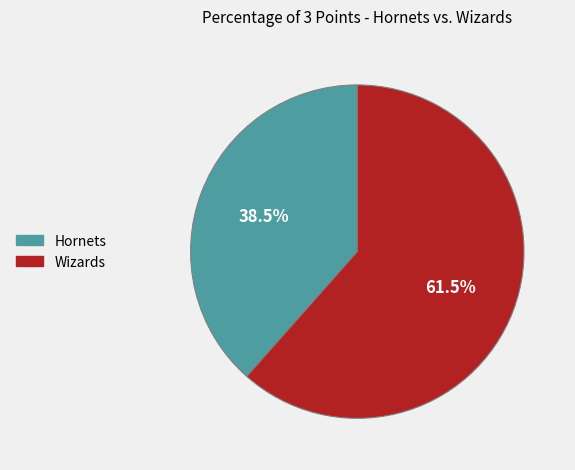

Between Hornets and Wizards, which is larger?

Wizards